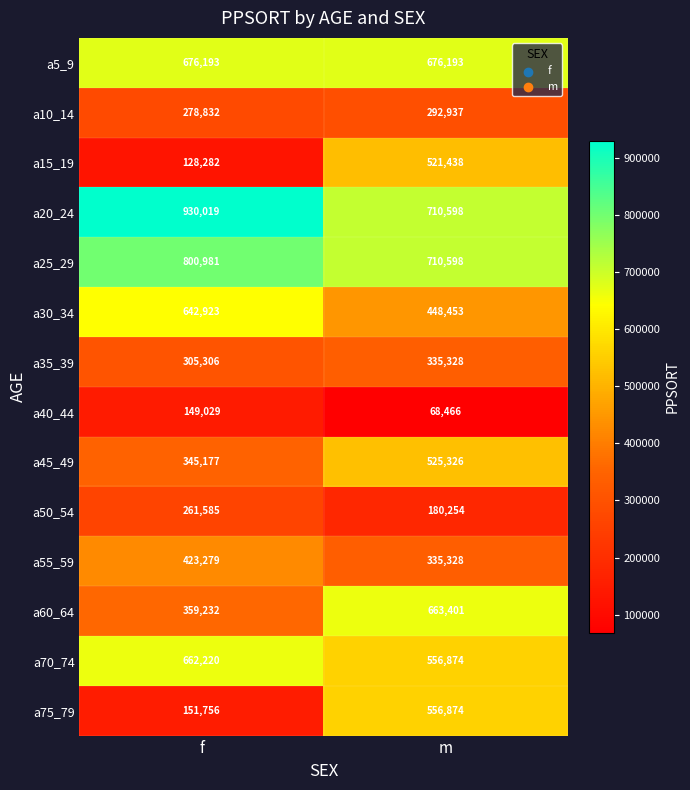

The value of a75_79 at f is 151756. True or false?

True